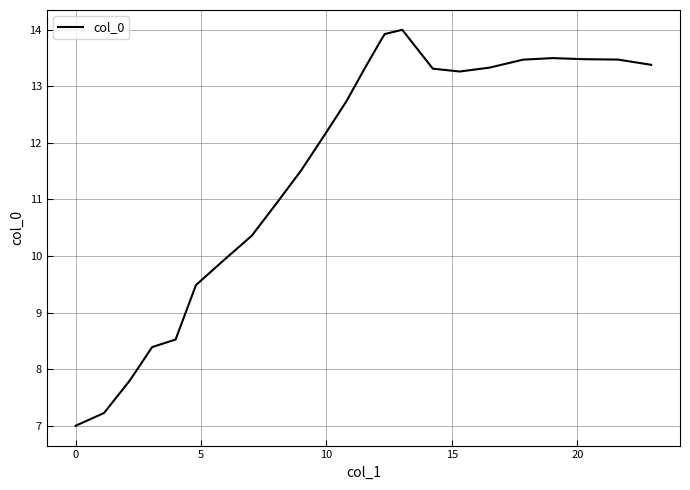

What is the smallest value displayed?

7.0